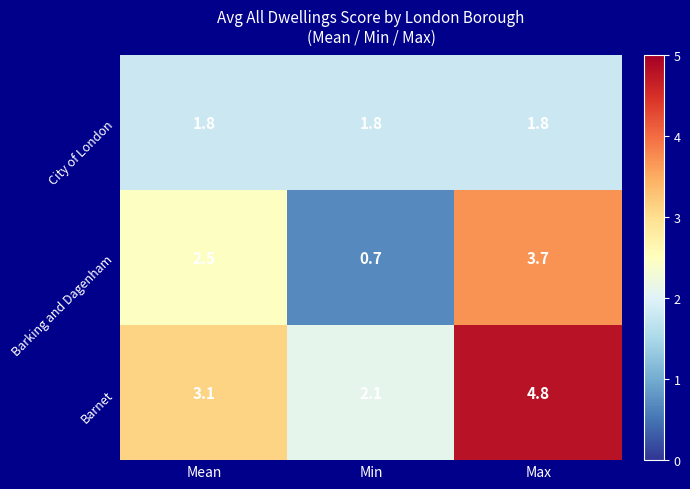

Rank the series at Mean from lowest to highest value.

City of London, Barking and Dagenham, Barnet